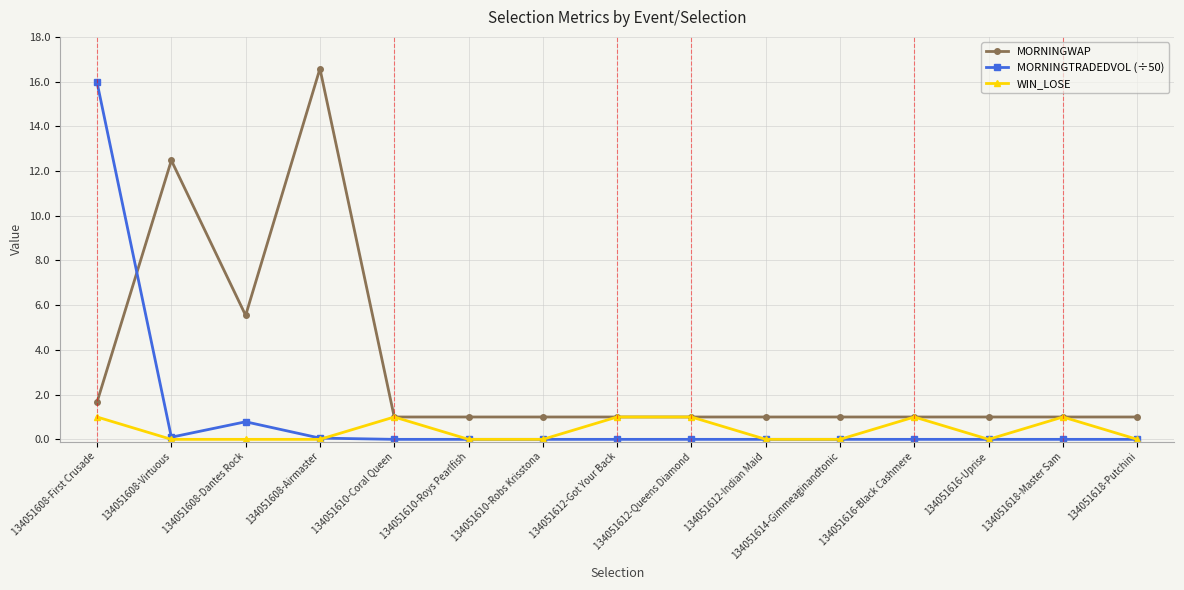

What is the value of the MORNINGWAP point at the 9th from the left?

1.0